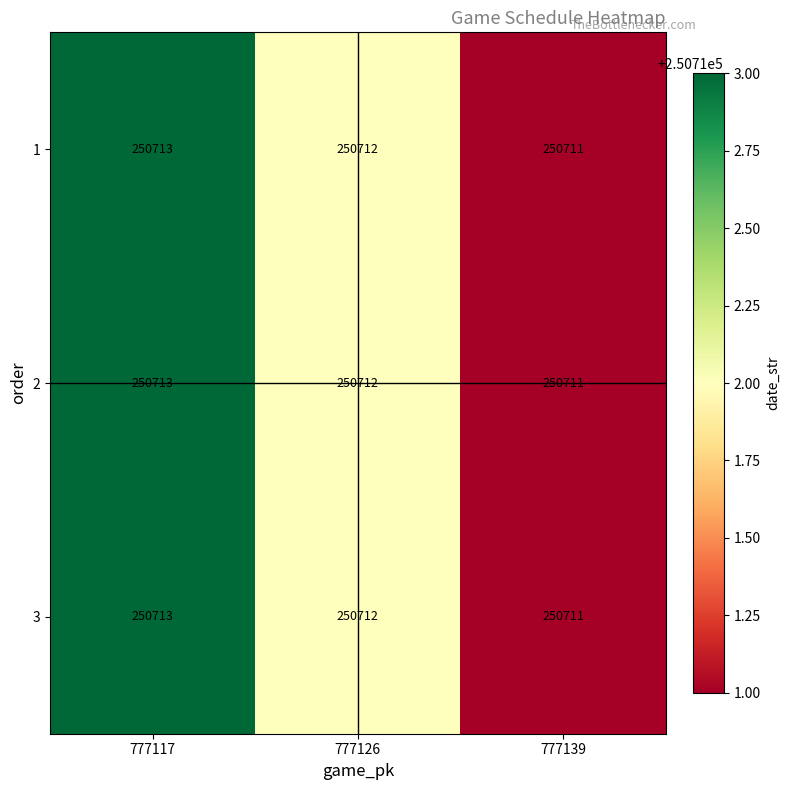

Reading left to right, extract all data points from this chart.

1: 777117=250713	777126=250712	777139=250711
2: 777117=250713	777126=250712	777139=250711
3: 777117=250713	777126=250712	777139=250711